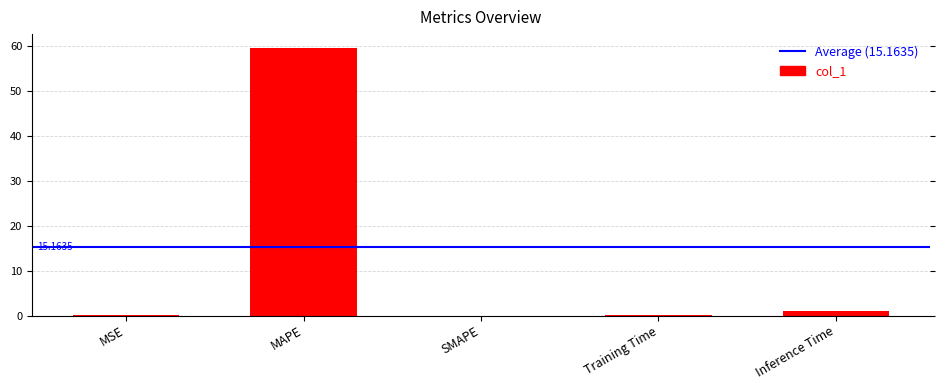

What is the greatest value displayed?

59.6